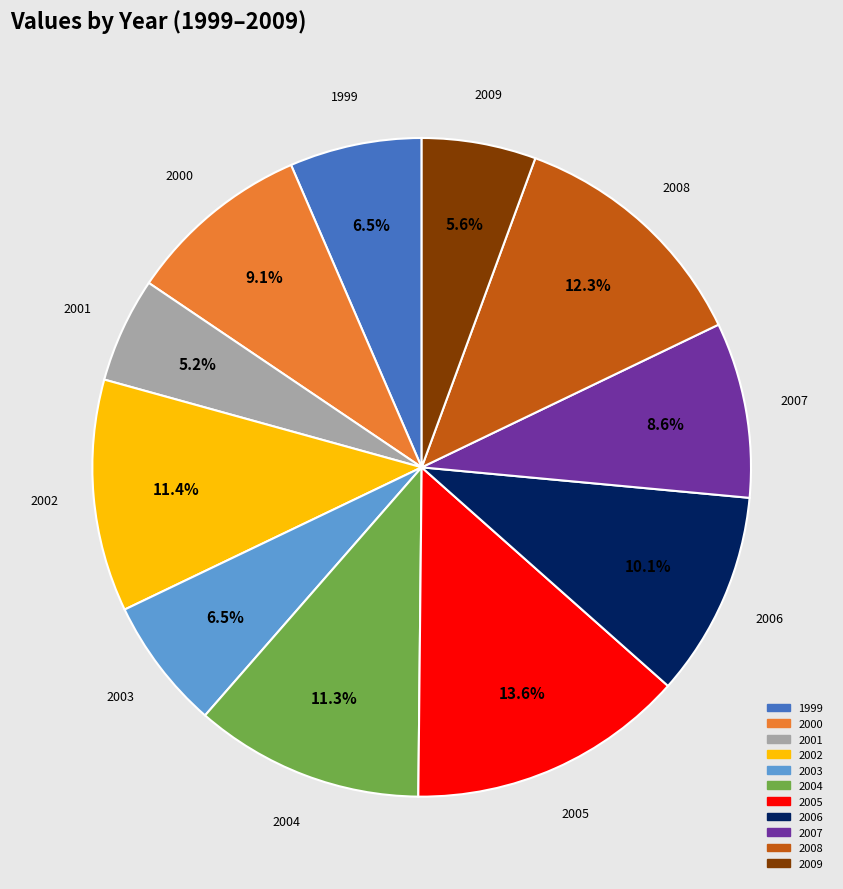

How many slices are in this pie chart?

11